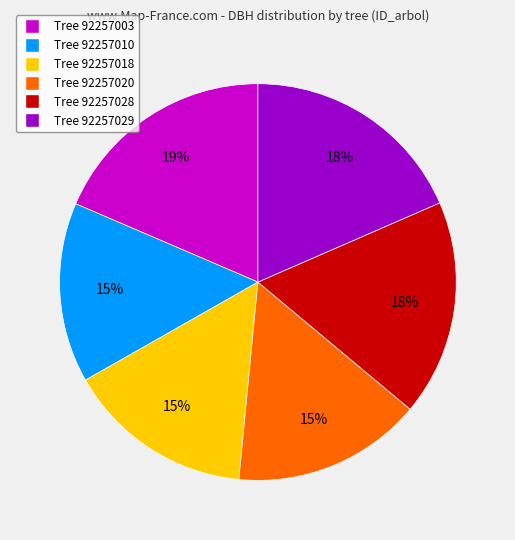

Is there a majority slice in this chart?

No